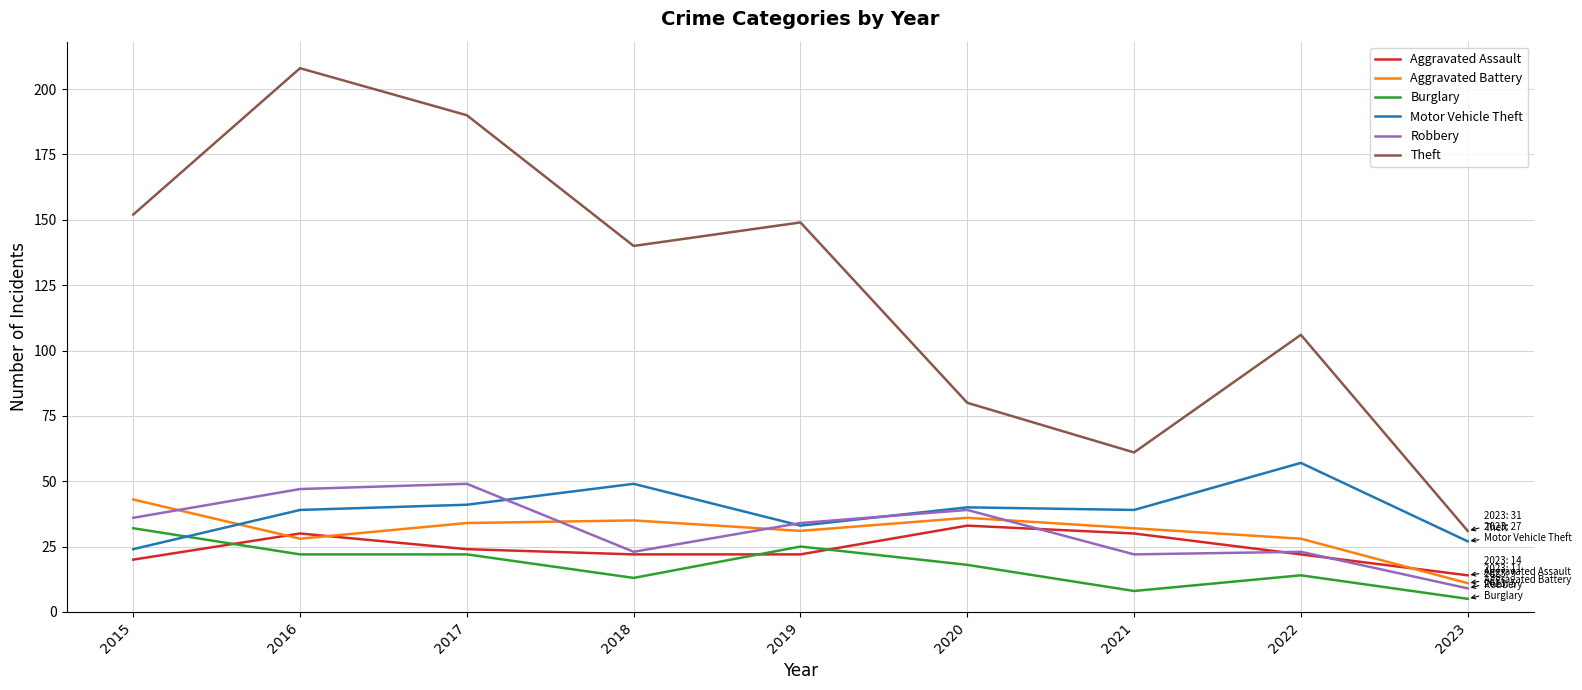

What is the total value across all series at 2018?

282